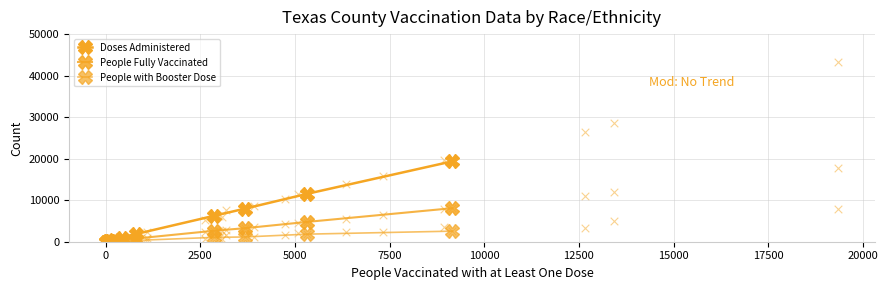

What is the total value across all series at 0?

205